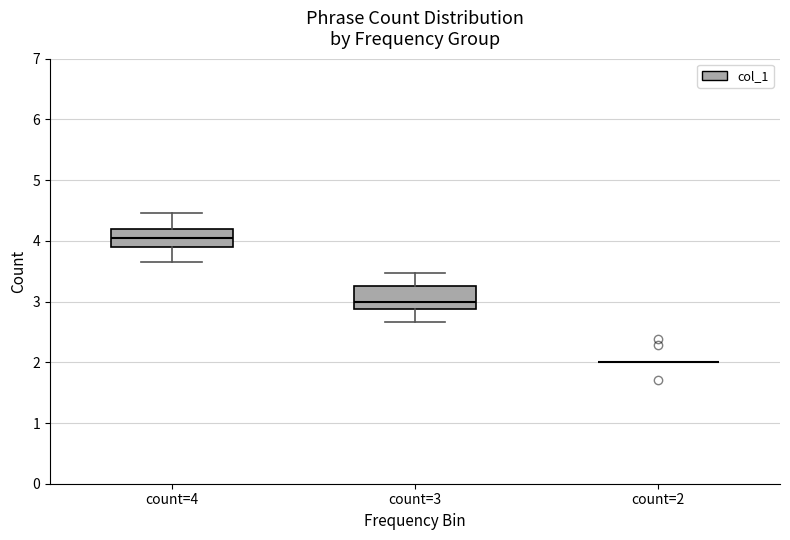

Where is the upper edge of the box for count=3 on the y-axis? The values are not printed on the chart, so give them approximately, as read against the axis.

3.3